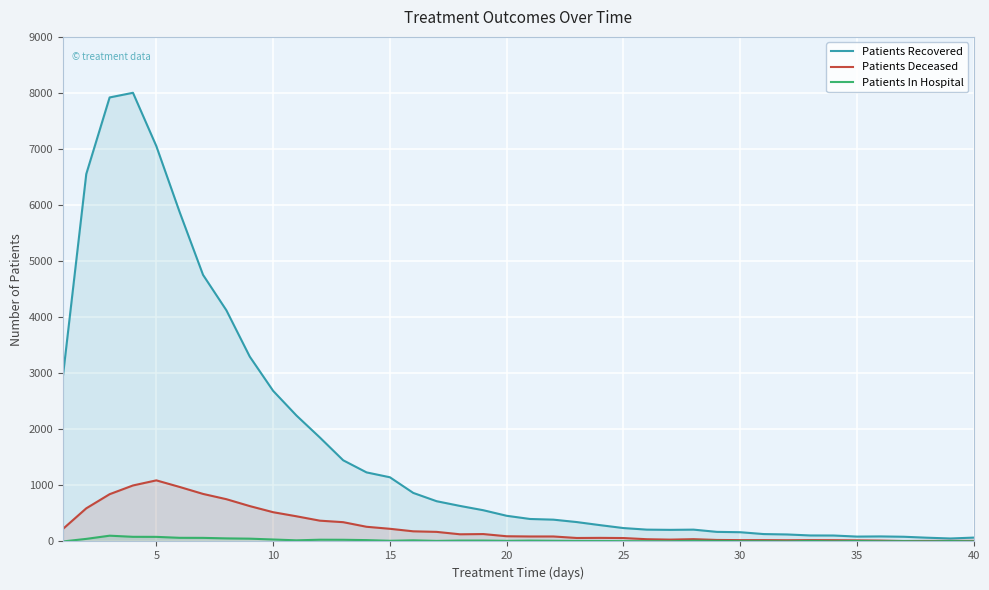

Which series has the largest total across all categories?

Patients Recovered